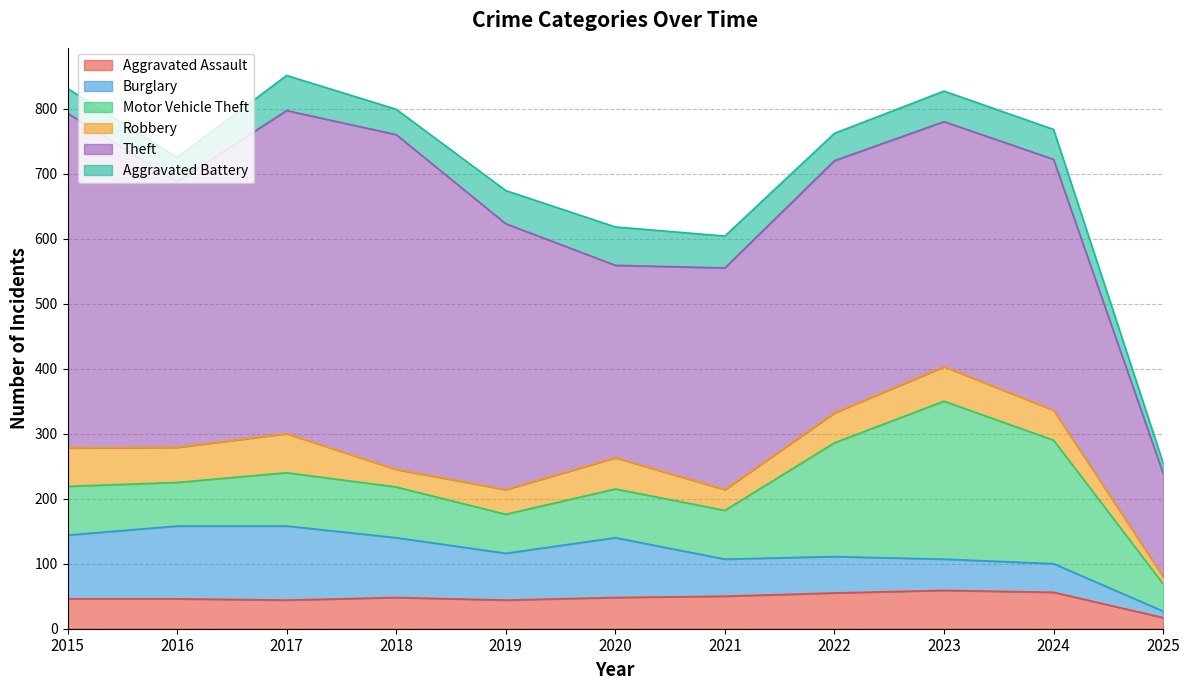

Where does the Robbery series first go above 46?

2015